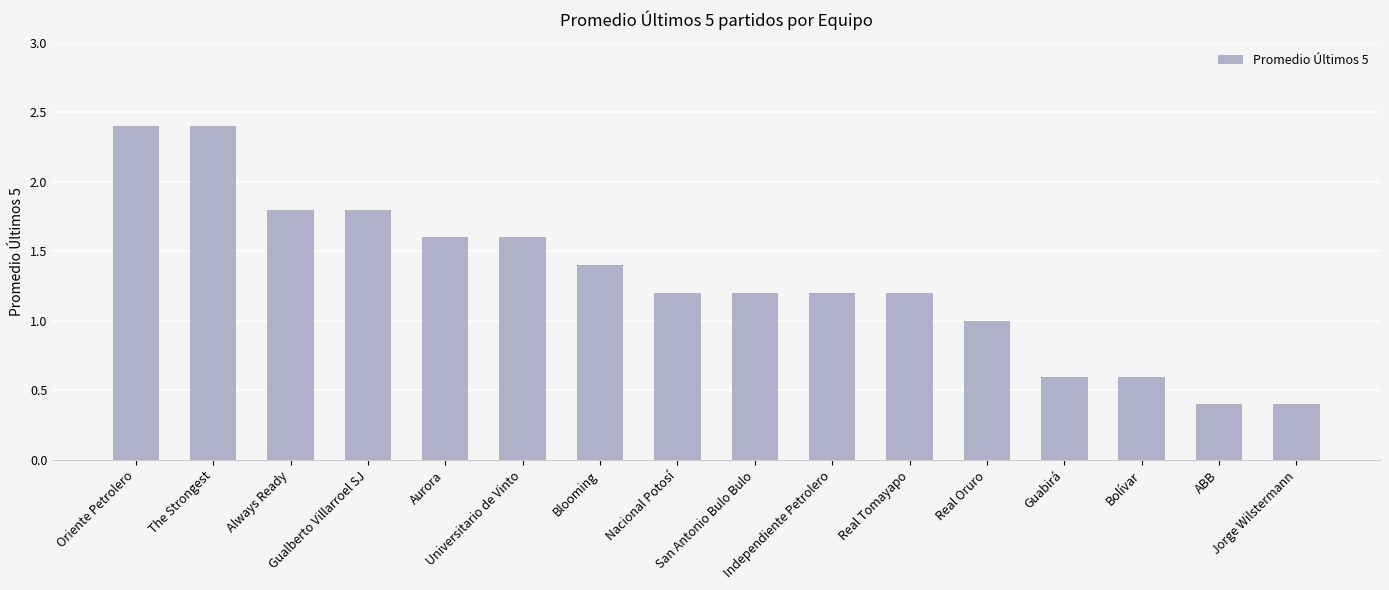

What is the minimum value shown in the chart?

0.4